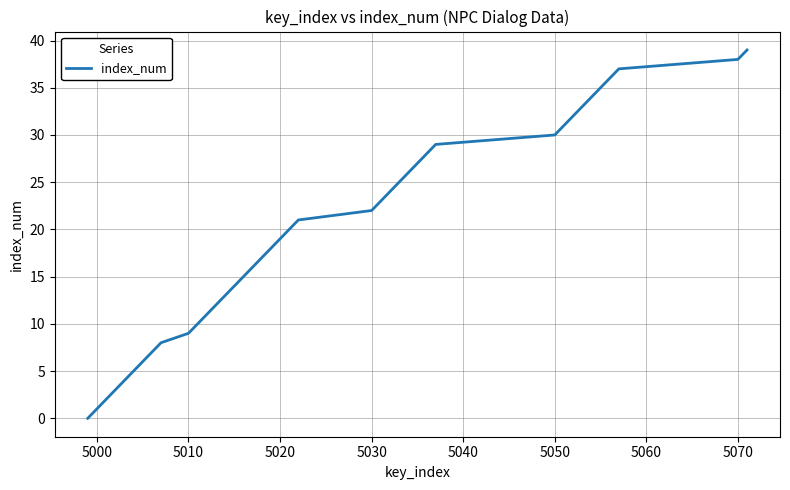

What is the greatest value displayed?

39